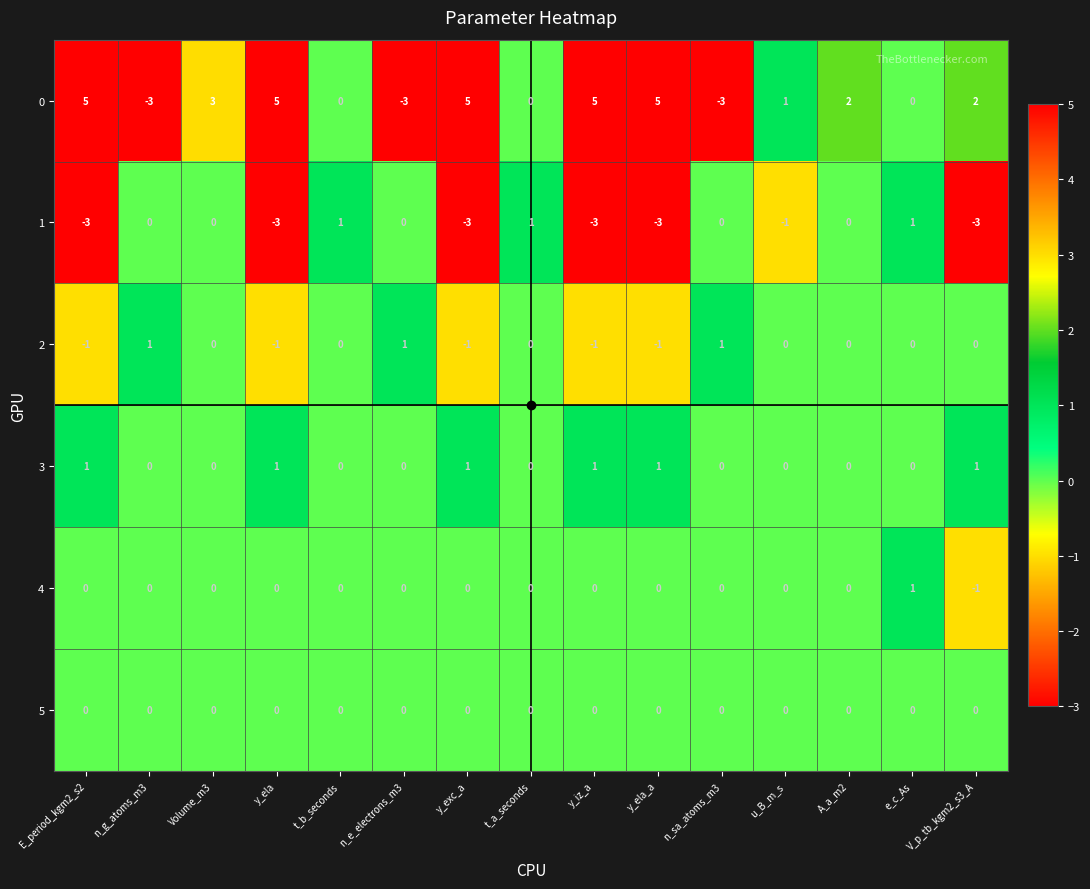

At which category is the sum across all series the highest?

Volume_m3